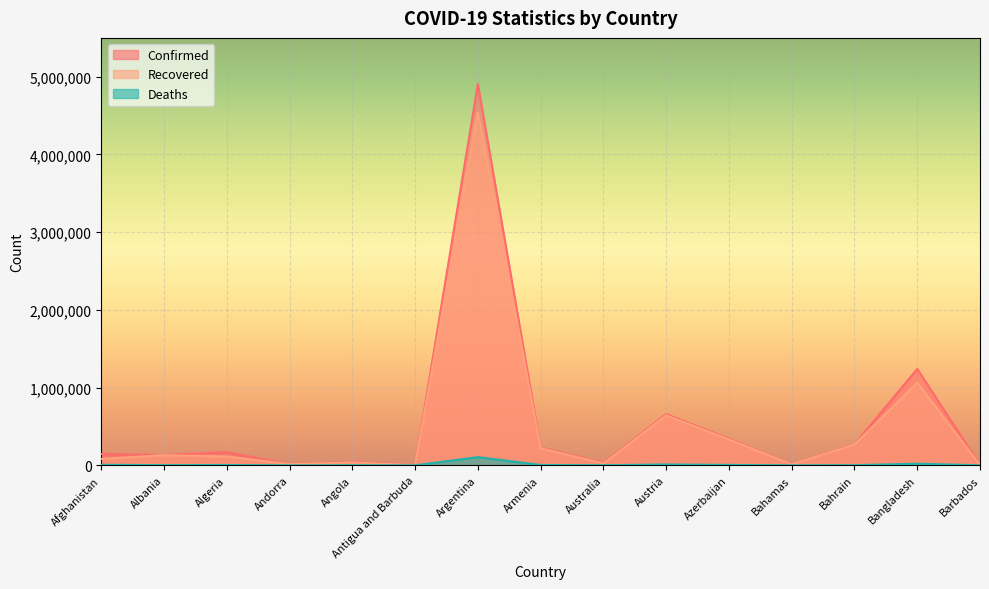

What are all the series names shown in the legend?

Confirmed, Recovered, Deaths